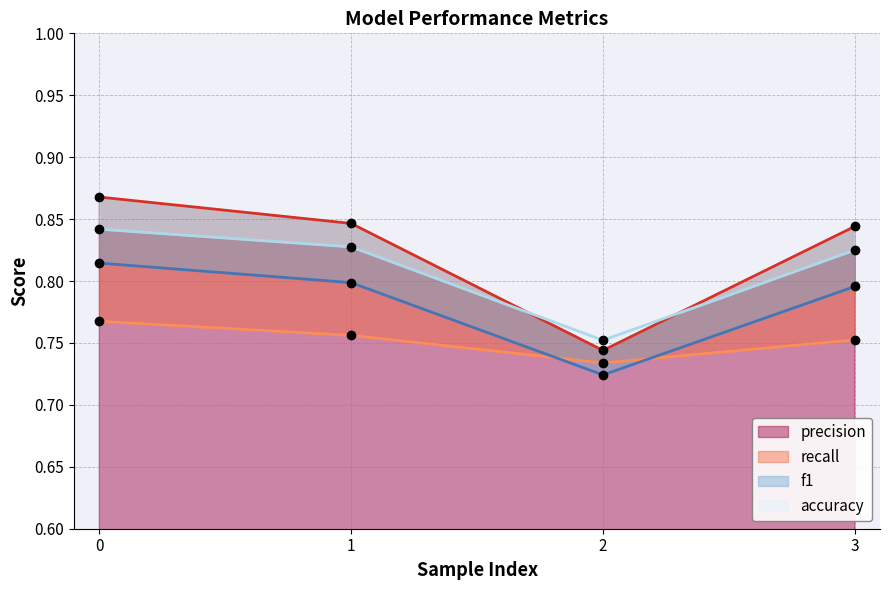

Which has a higher value, 1 or 3?

1